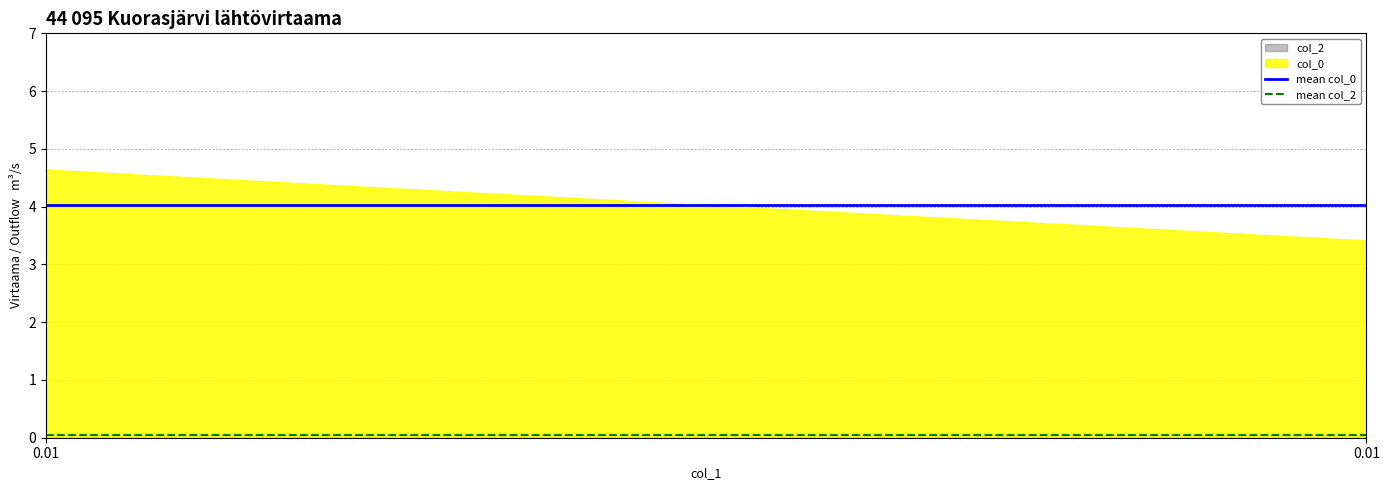

Which series has the largest total across all categories?

col_0